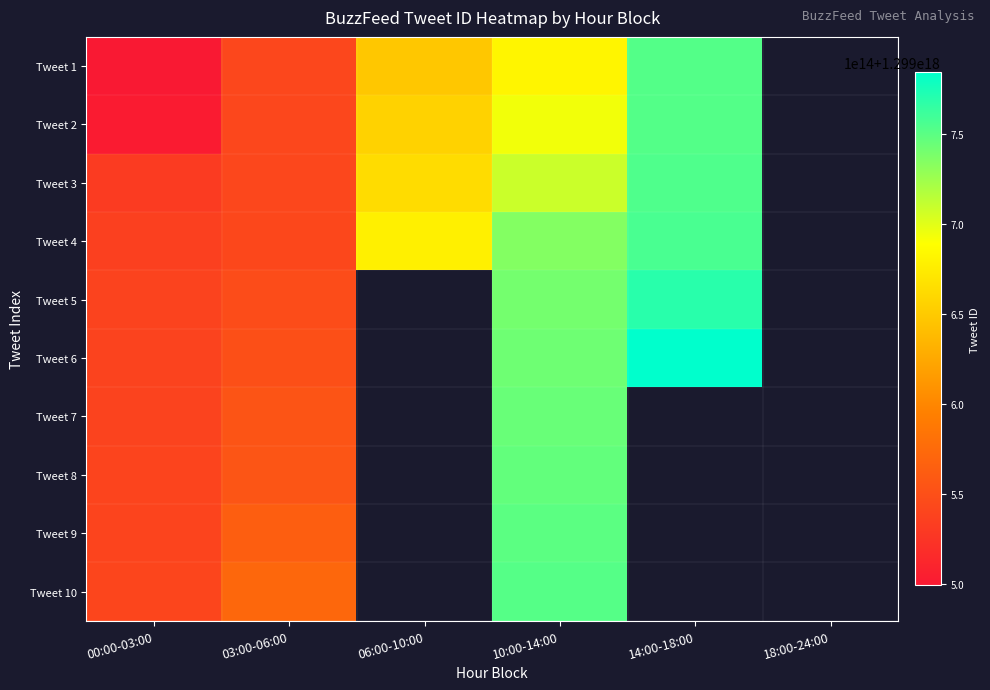

At which category is the sum across all series the highest?

10:00-14:00